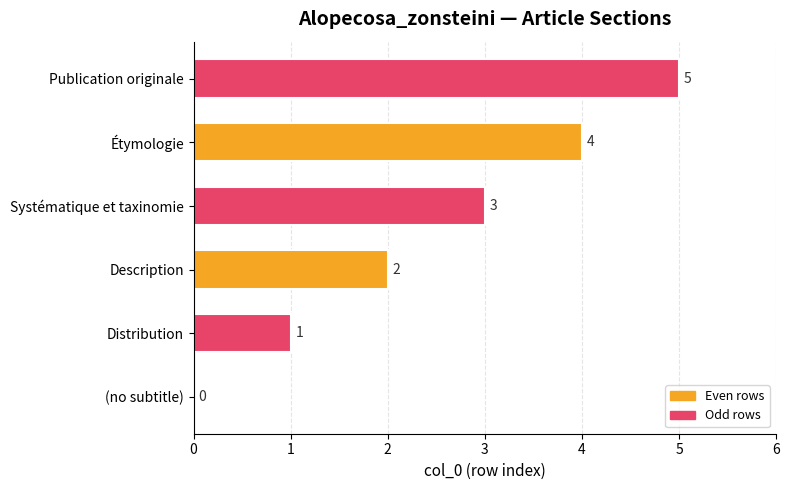

How many values are above zero?

5